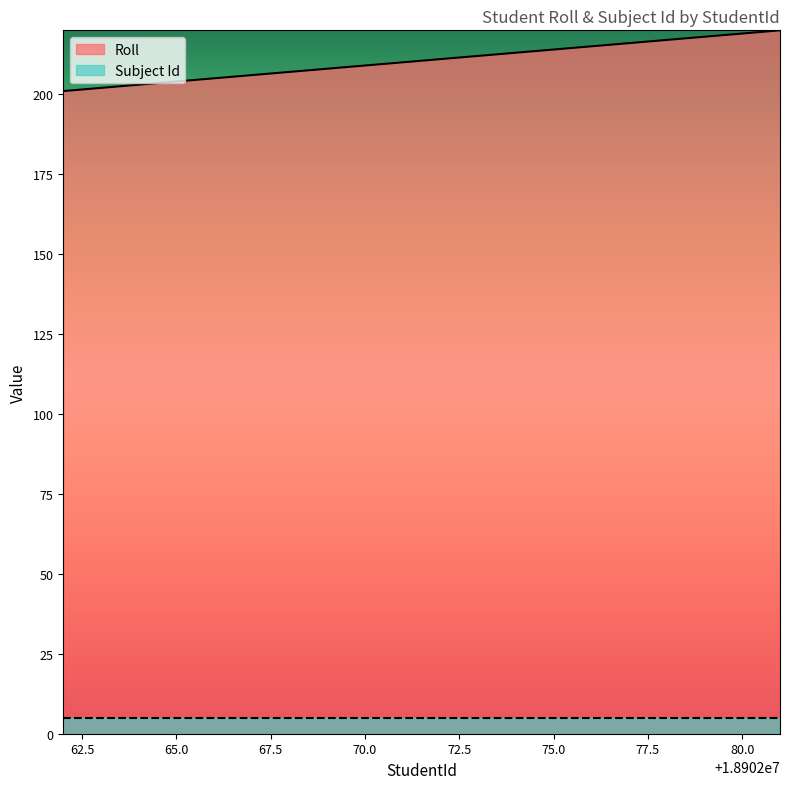

How many lines are shown in the chart?

2